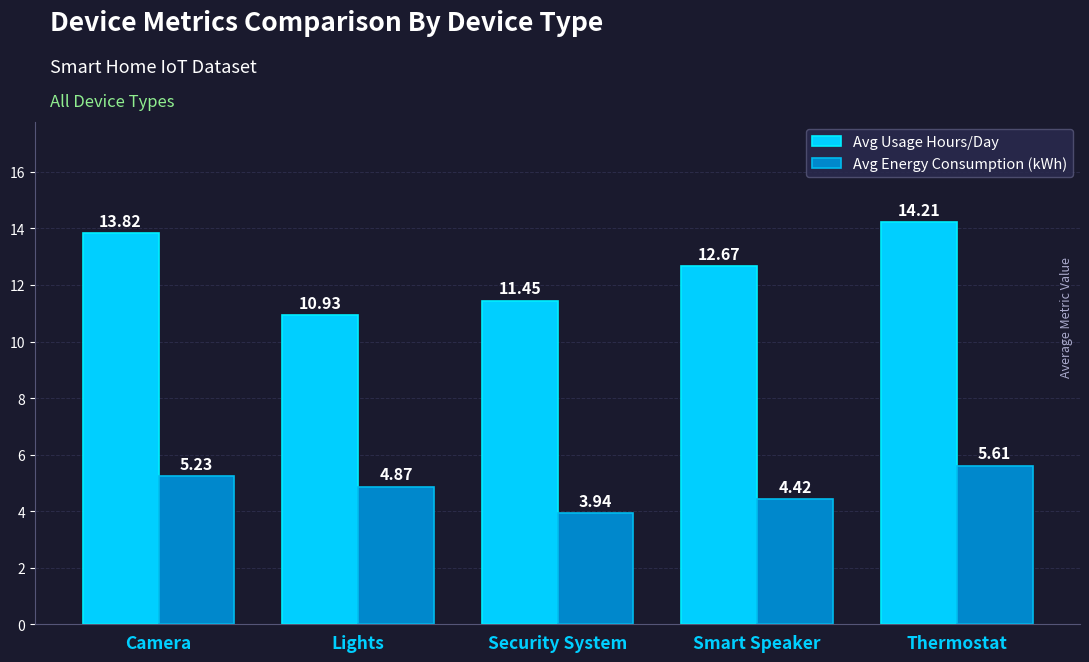

What is the difference between the highest and lowest values at Thermostat?

8.6